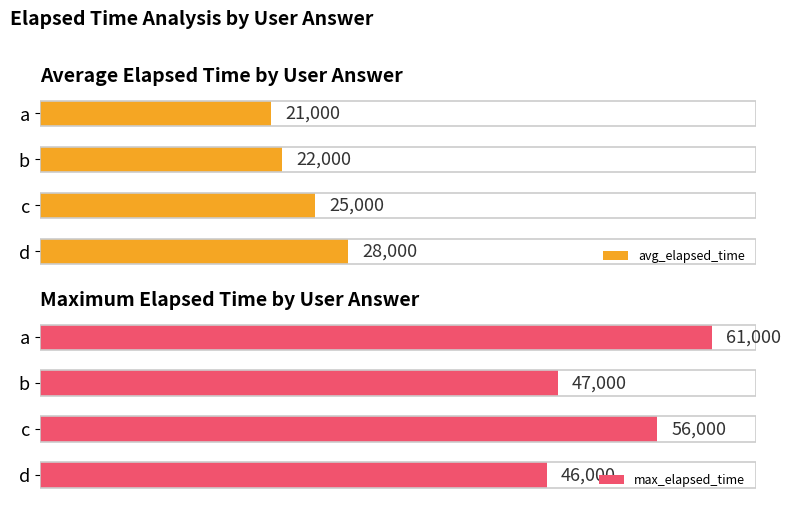

Does the chart contain stacked bars?

No